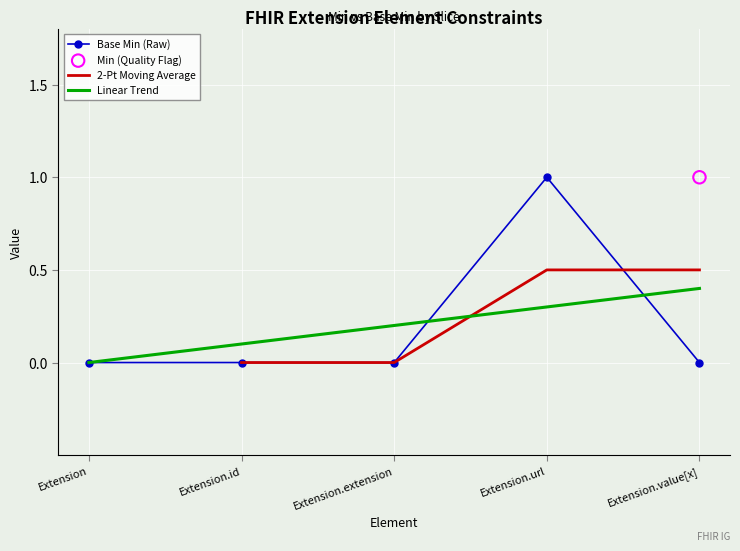

Is the value of 2-Pt Moving Average at Extension greater than the value of Linear Trend at Extension.extension?

No